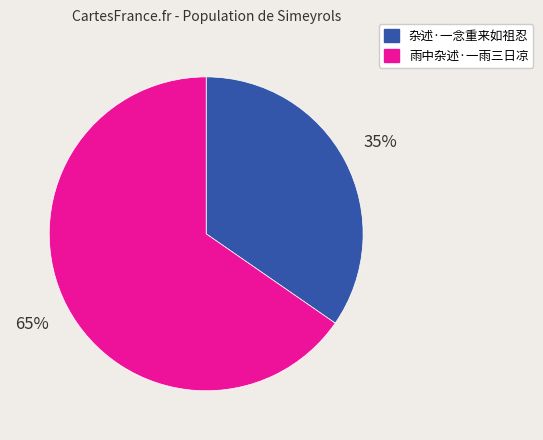

True or false: 雨中杂述·一雨三日凉 accounts for 75% of the total.

False